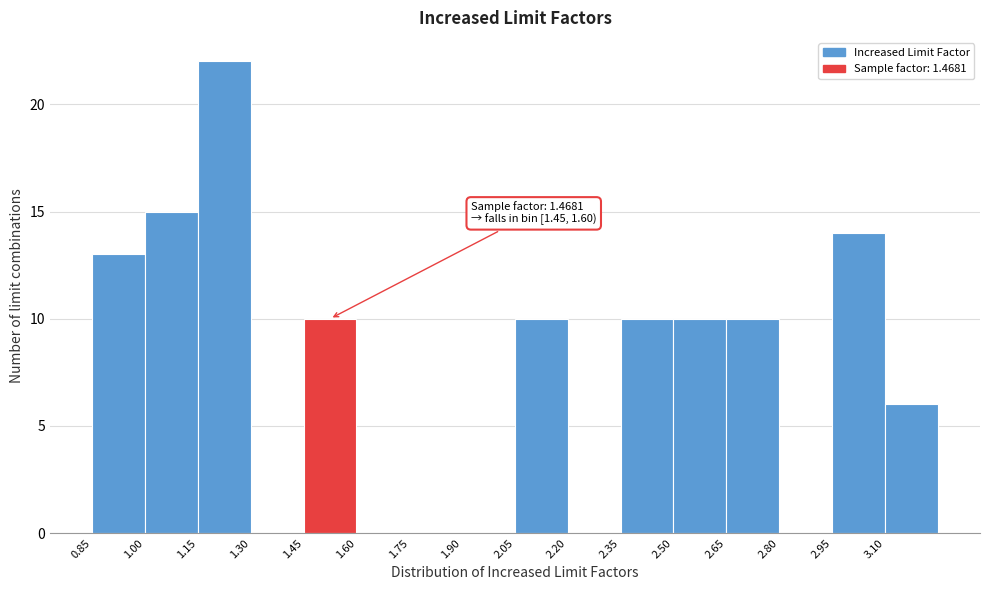

Over which range of the x-axis is the bar tallest?

1.15 to 1.30